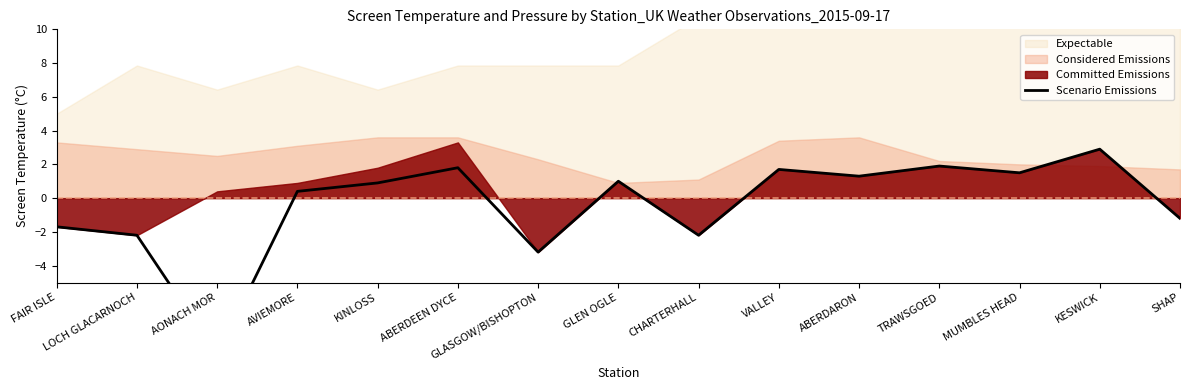

How many lines are shown in the chart?

1